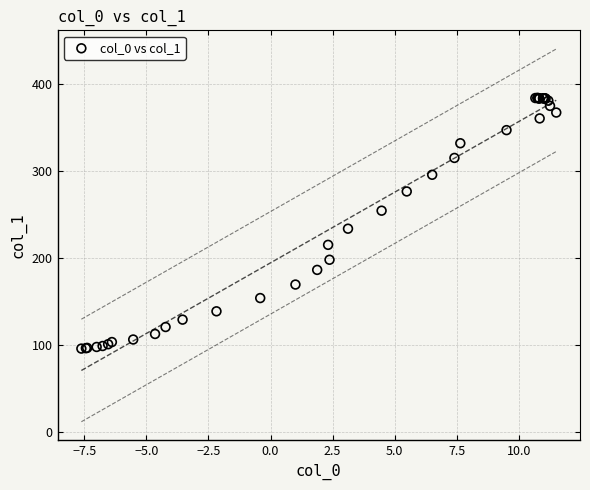

What Y value in the scatter plot is closest to 239?

233.7